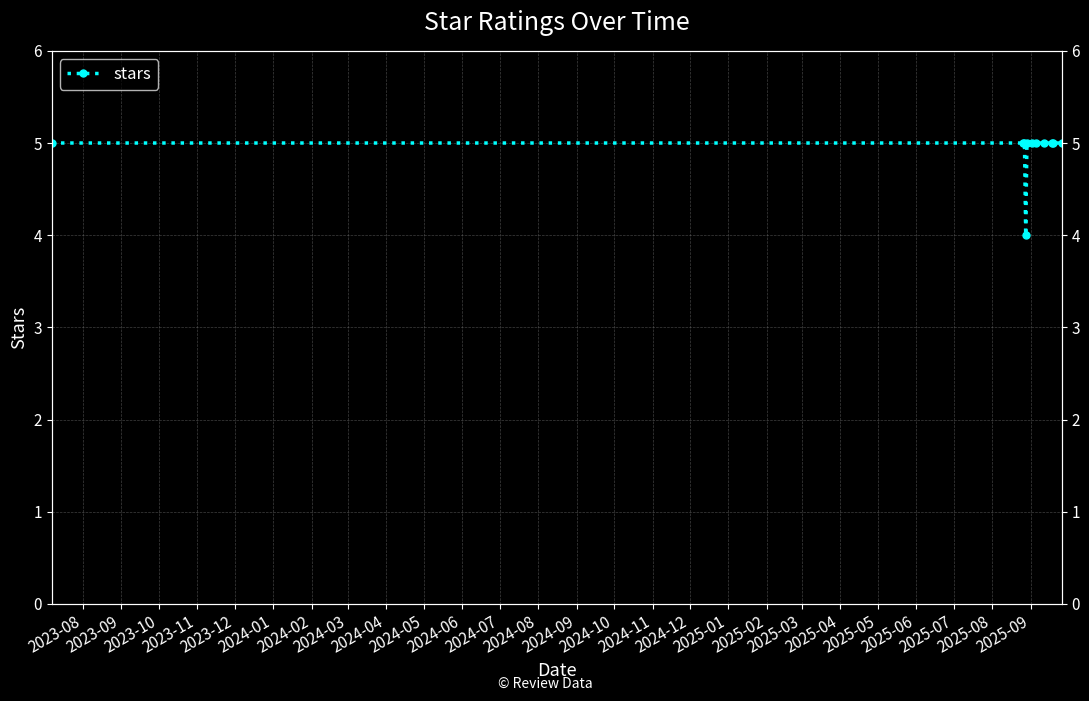

Between 2024-03 and 2023-09, which is larger?

2024-03